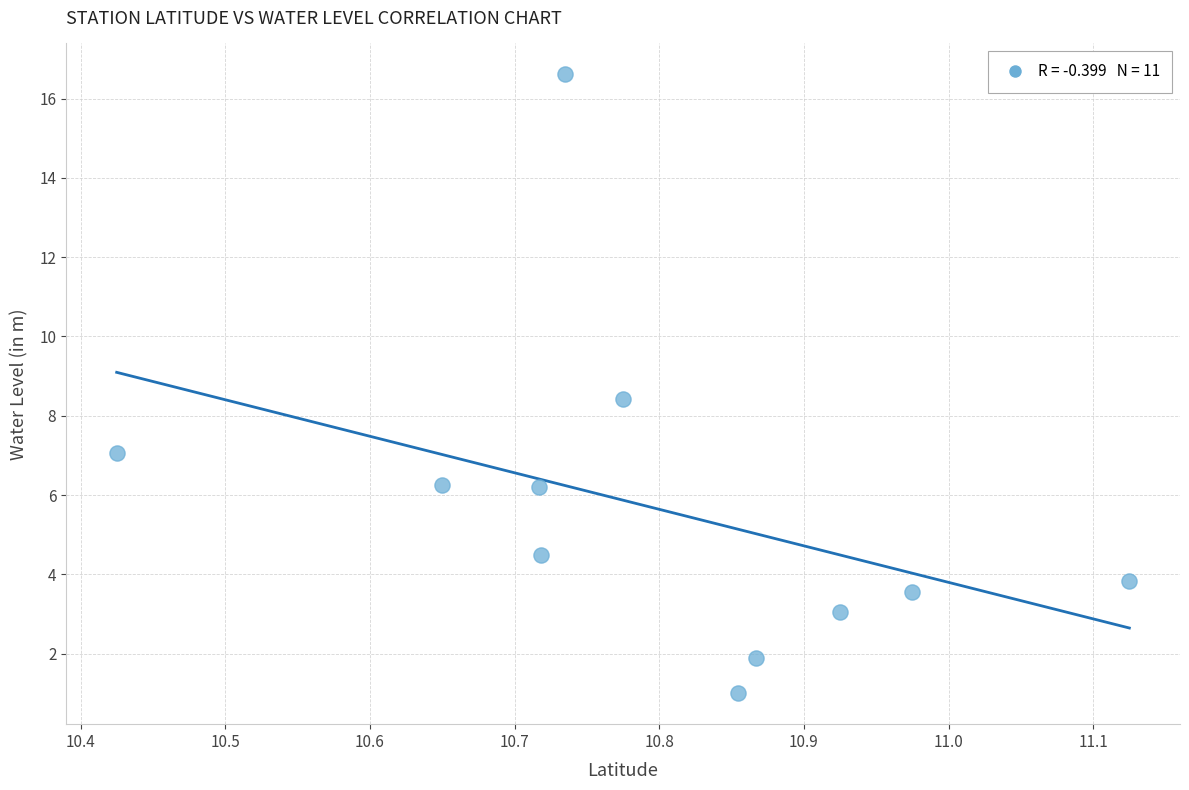

What is the average Y value?

5.7